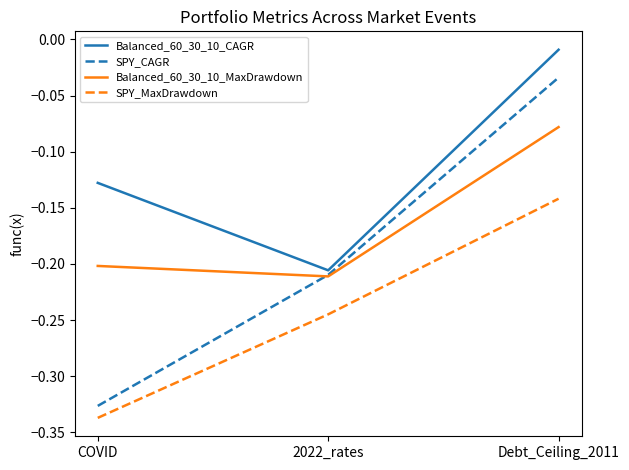

What position from the right is COVID?

3